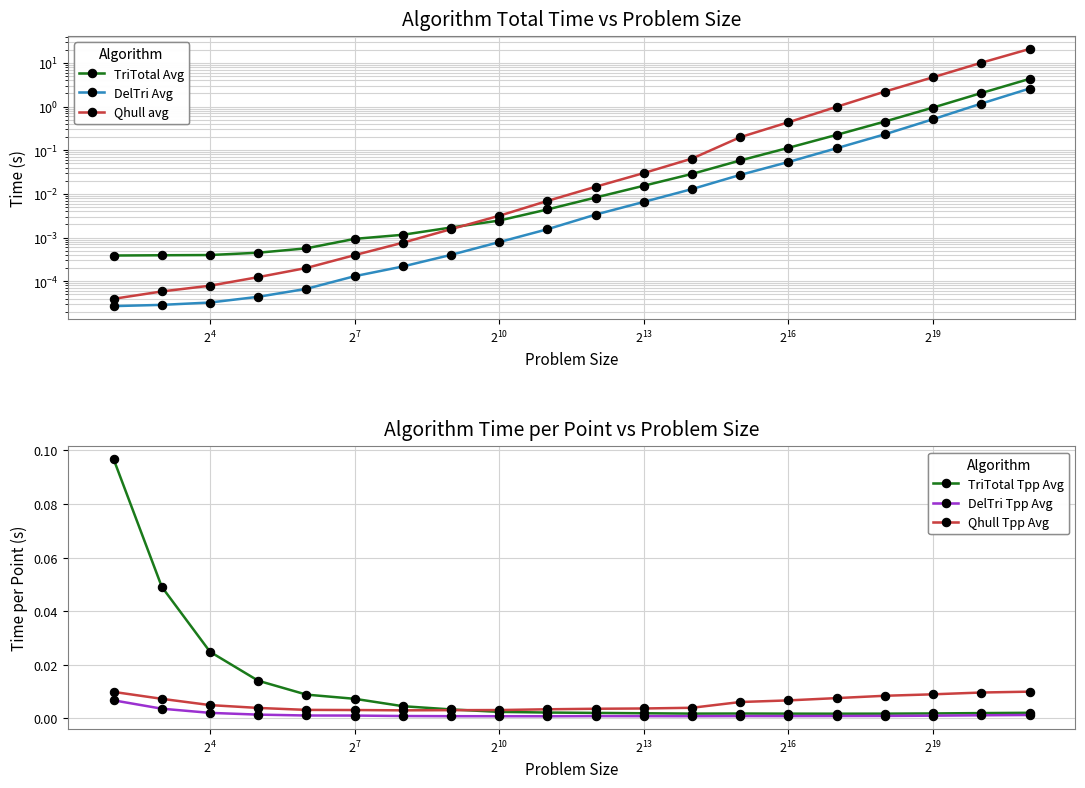

What is the sum of all Qhull Tpp Avg values?

0.1